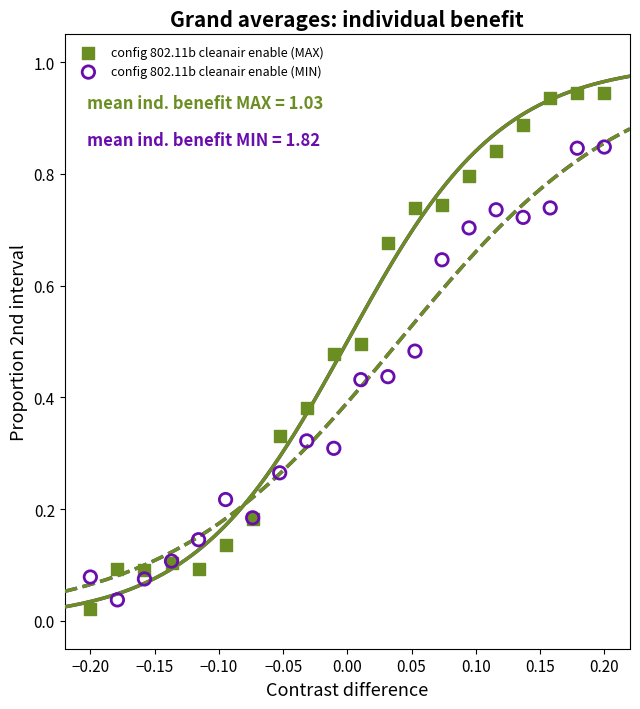

Which series reaches the maximum Y coordinate?

config 802.11b cleanair enable (MAX)